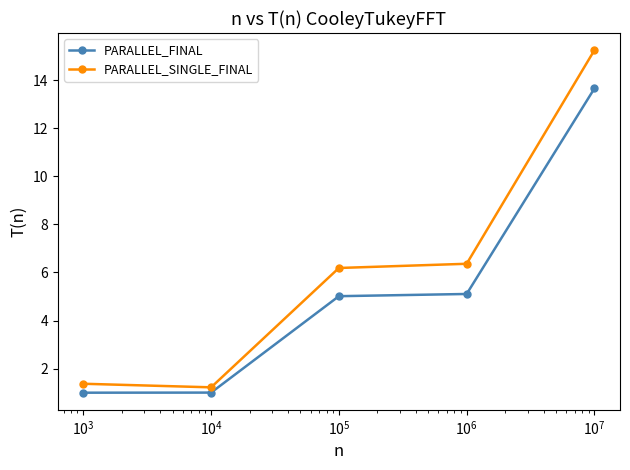

What is the value of the PARALLEL_SINGLE_FINAL point at the 3rd from the left?

6.2